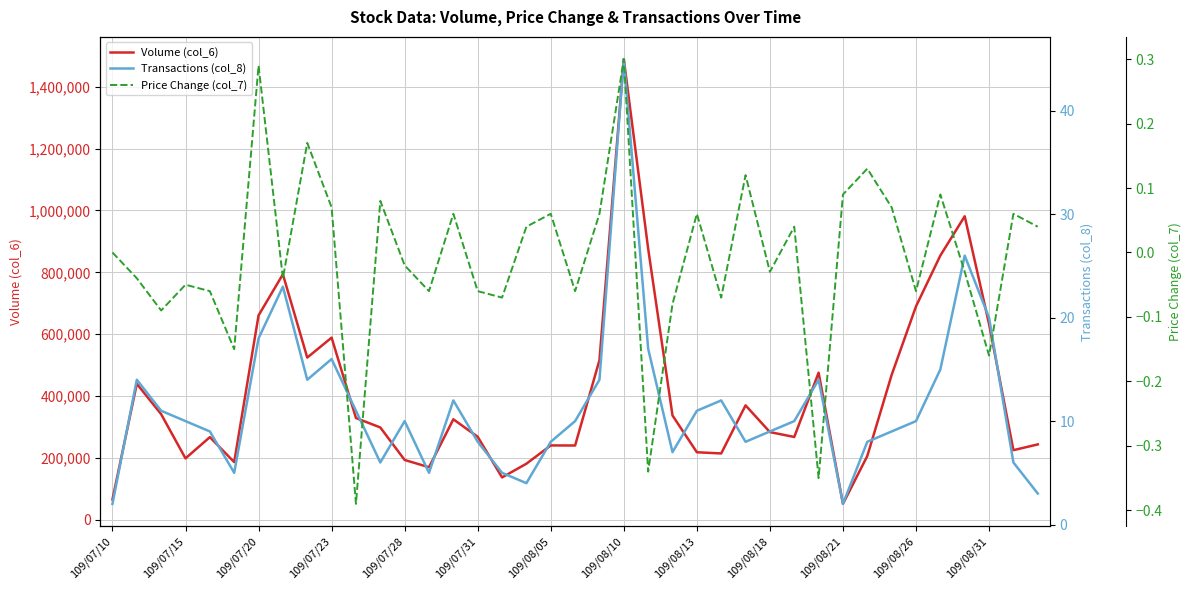

How many categories are shown in the chart?

39